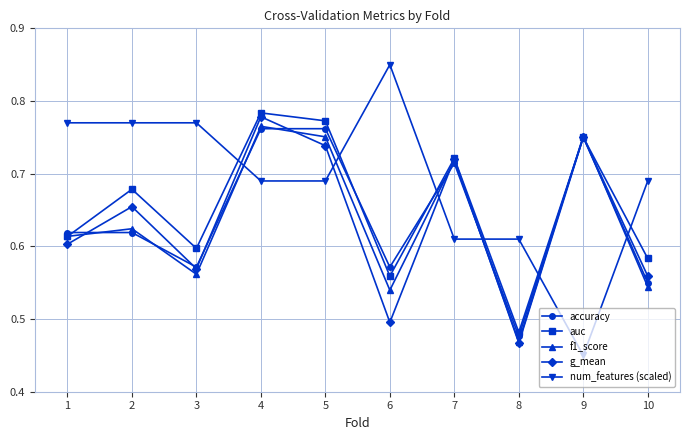

At which category does the chart reach its peak across all series?

6